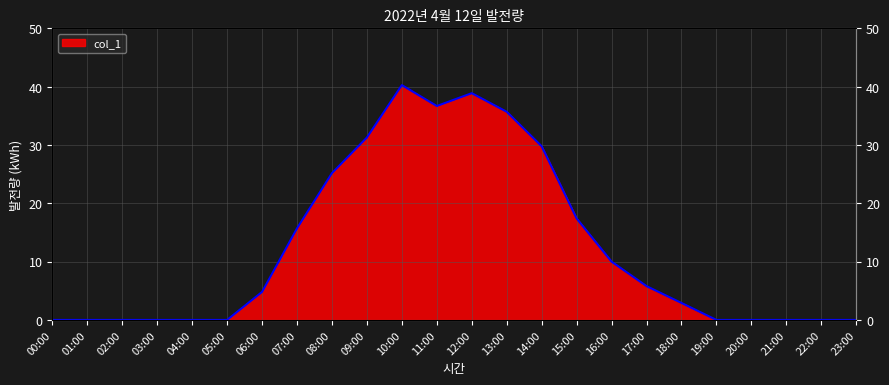

How many data points does each series have?

24